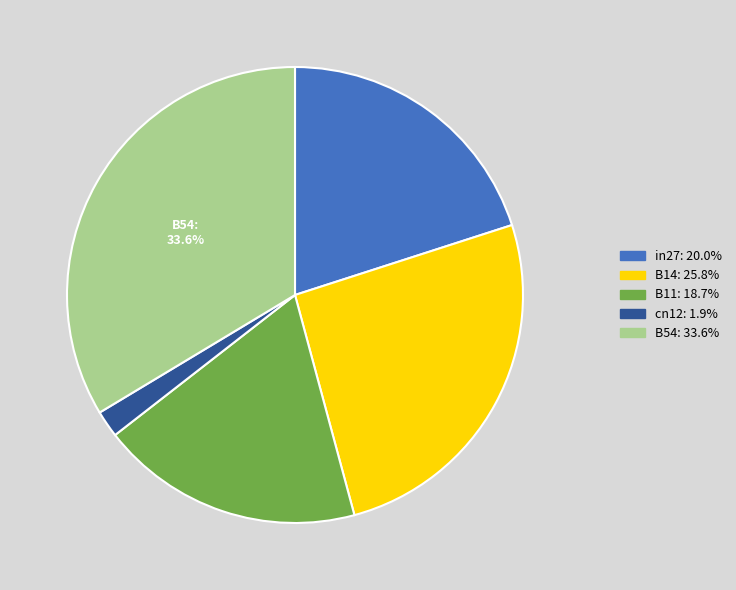

Is the sum of B11 and cn12 greater than half?

No